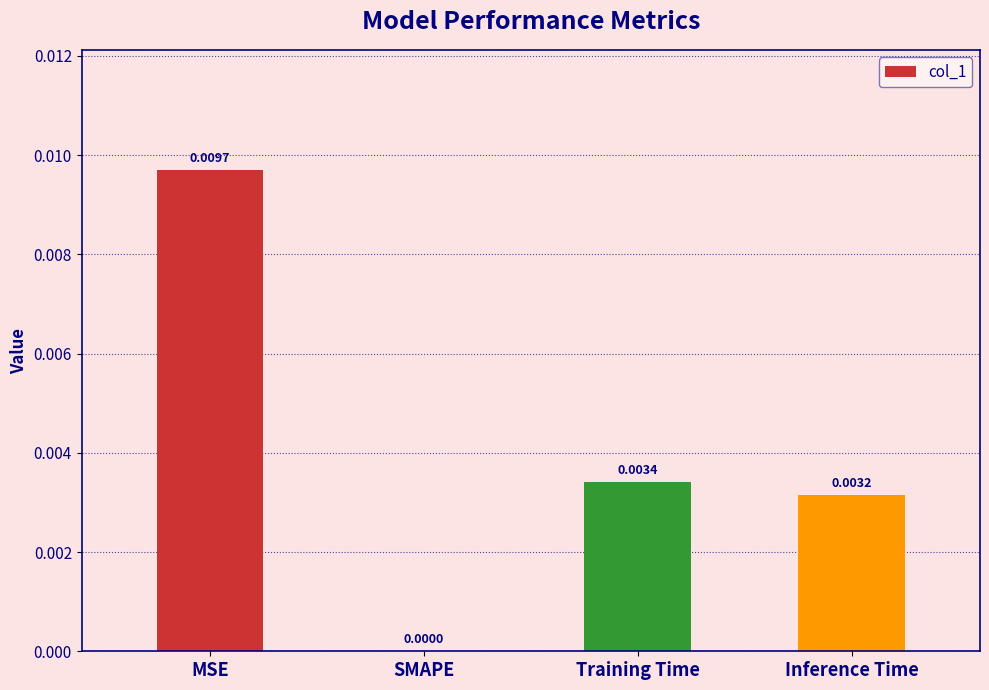

Where is the data nearest to the value 0?

SMAPE